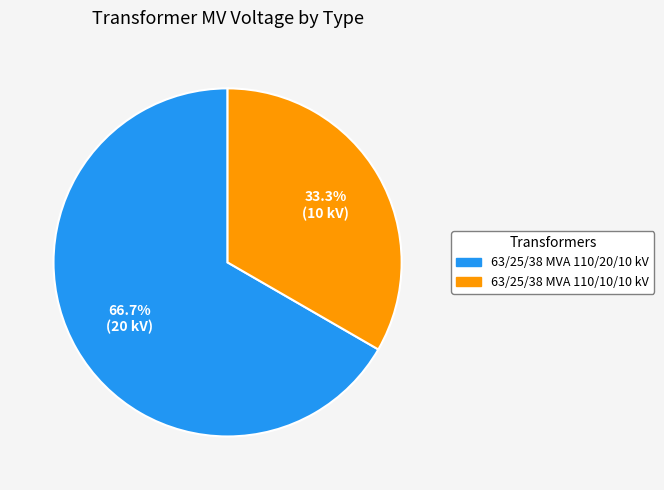

How many segments does this pie chart have?

2